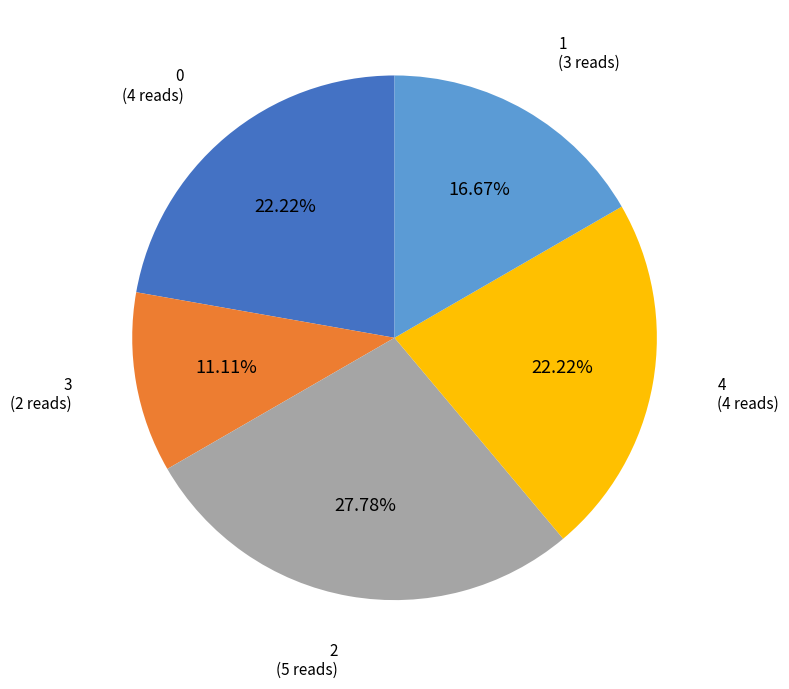

How many slices are in this pie chart?

5